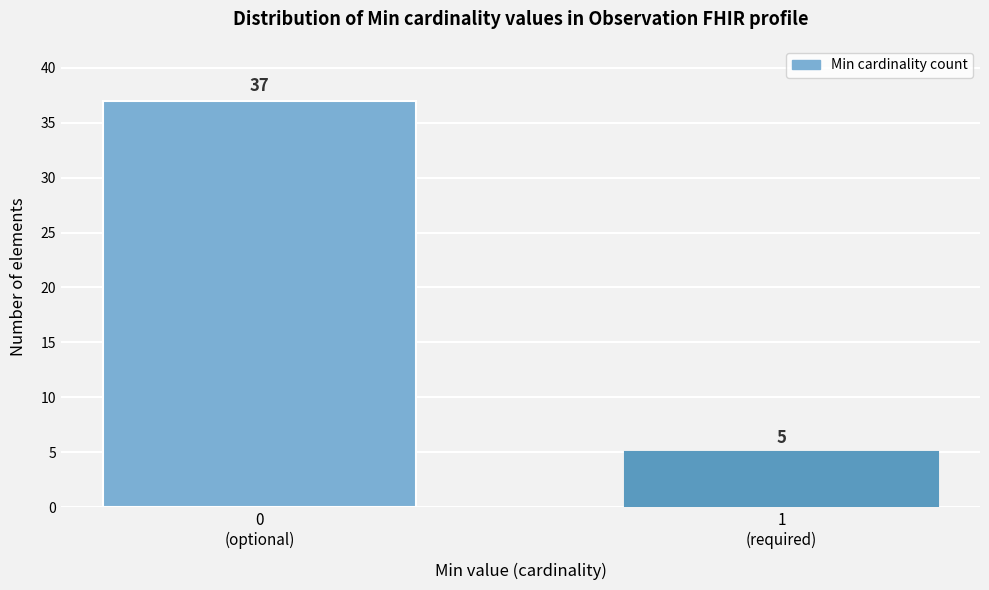

Reading right to left, what are all the values shown in this chart?

5	37